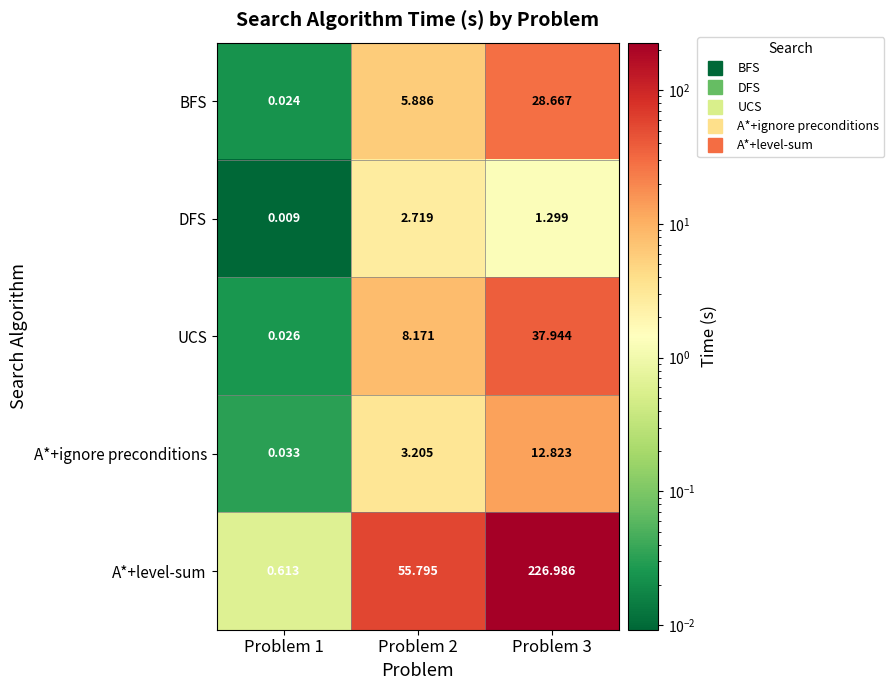

Which series has the widest spread of values?

A*+level-sum